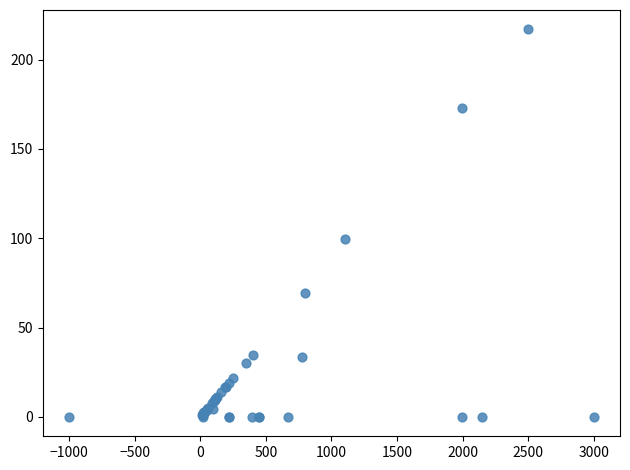

What Y value in the scatter plot is closest to 108?

99.8